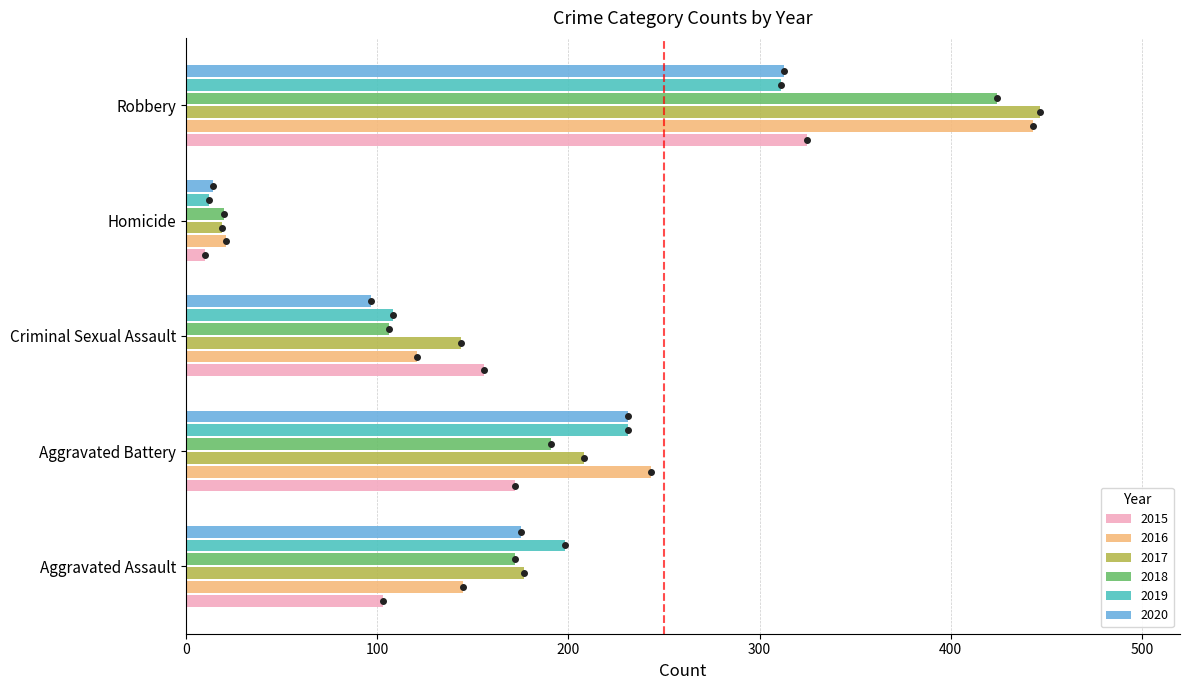

Which label corresponds to the smallest value in the chart?

Homicide